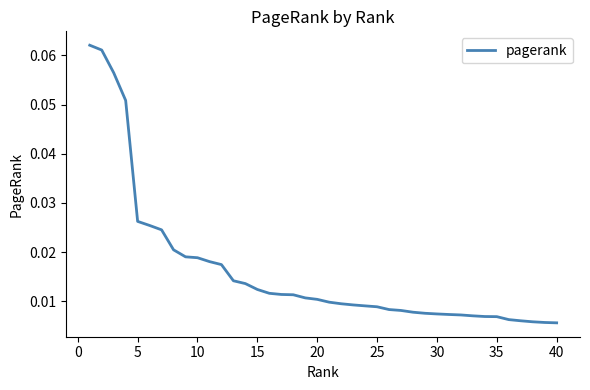

How many lines are shown in the chart?

1